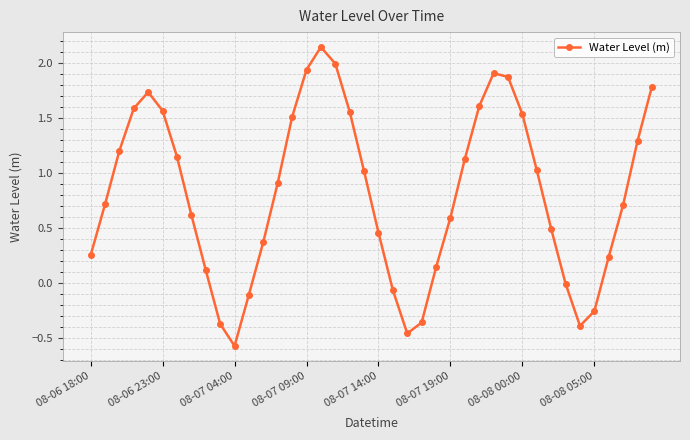

True or false: the data has more than 2 interior local peaks.

True